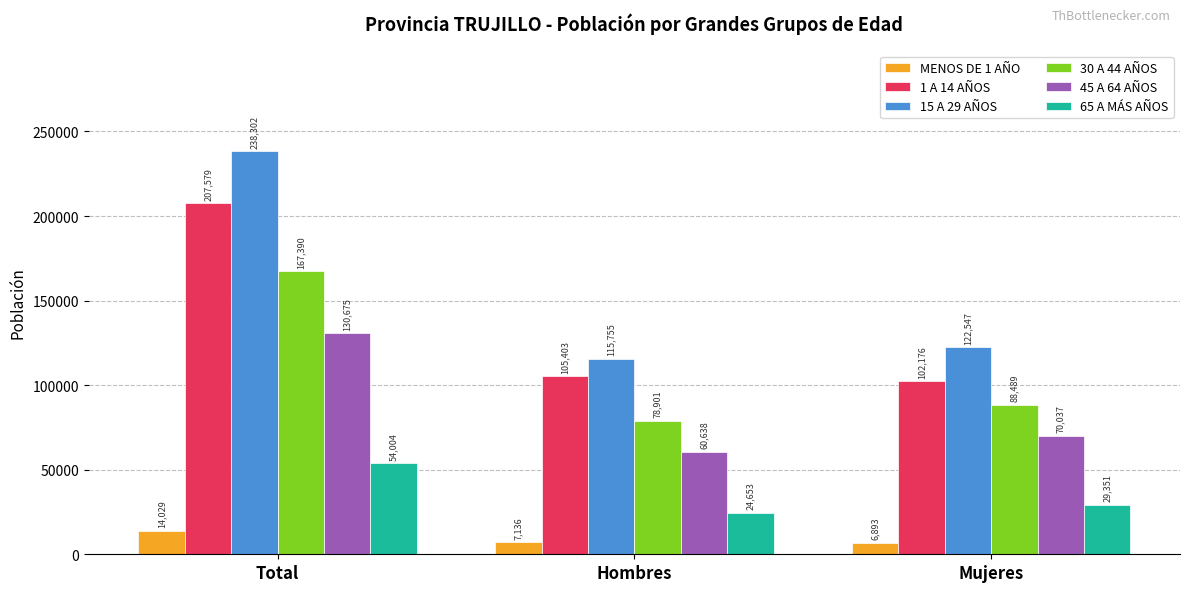

What are all the series names shown in the legend?

MENOS DE 1 AÑO, 1 A 14 AÑOS, 15 A 29 AÑOS, 30 A 44 AÑOS, 45 A 64 AÑOS, 65 A MÁS AÑOS